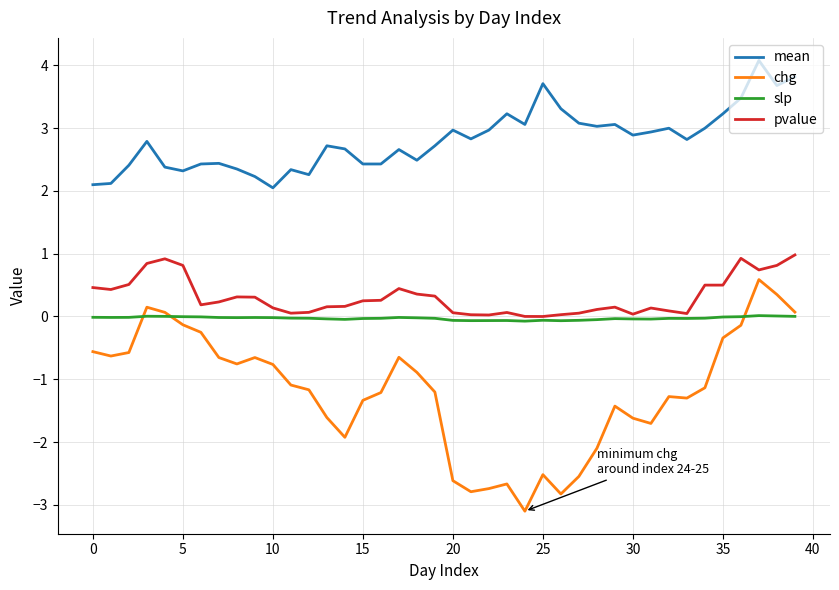

Rank the series by their maximum value, from highest to lowest.

mean, pvalue, chg, slp